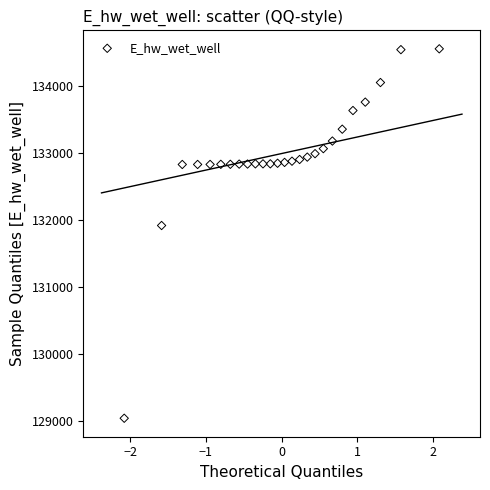

What Y value in the scatter plot is closest to 131800?

131920.1